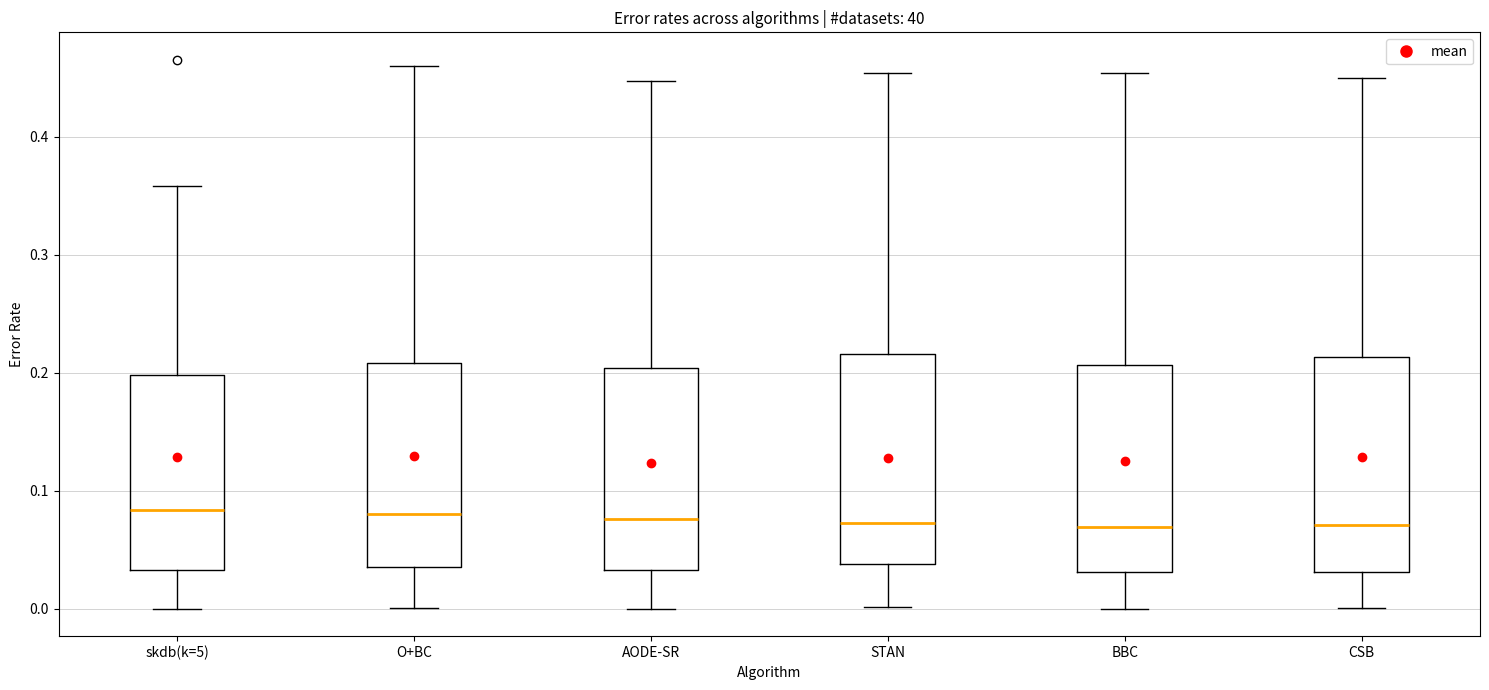

Reading left to right, transcribe this box plot: for each box, give where its median line is, the range the box spans, and where its two whiskers end, as read against the y-axis. The values are not printed on the chart, so give them approximately, as read against the axis.

skdb(k=5): median 0.08, box 0.03 to 0.20, whiskers 0.00 to 0.36
O+BC: median 0.08, box 0.04 to 0.21, whiskers 0.00 to 0.46
AODE-SR: median 0.08, box 0.03 to 0.20, whiskers 0.00 to 0.45
STAN: median 0.07, box 0.04 to 0.22, whiskers 0.00 to 0.45
BBC: median 0.07, box 0.03 to 0.21, whiskers 0.00 to 0.45
CSB: median 0.07, box 0.03 to 0.21, whiskers 0.00 to 0.45